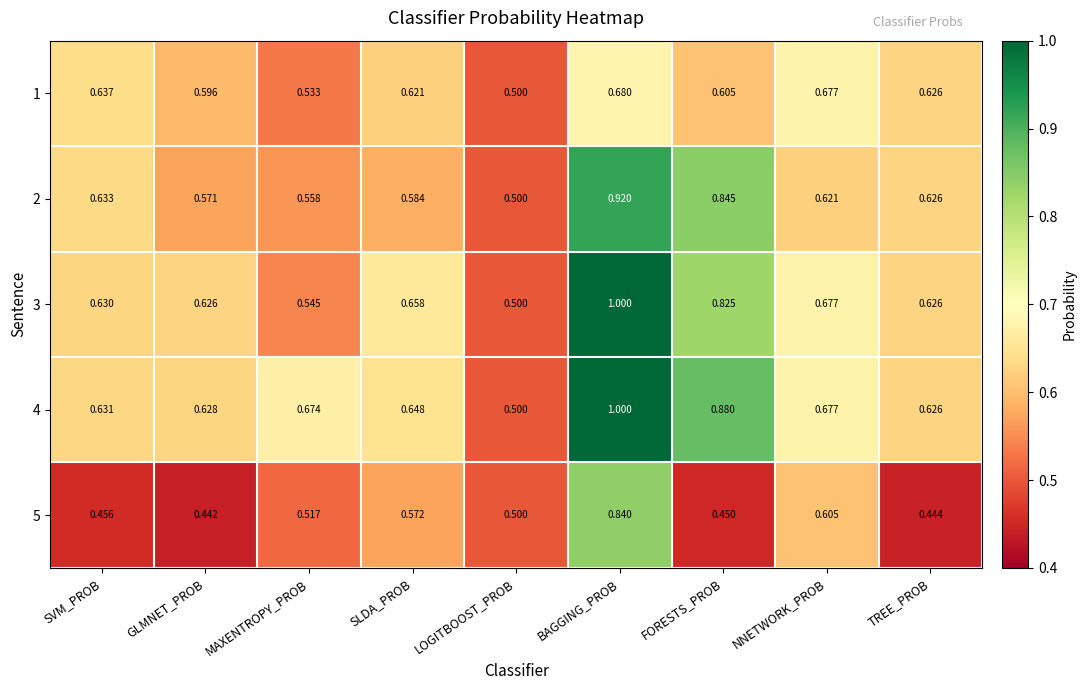

At which category is the sum across all series the highest?

BAGGING_PROB